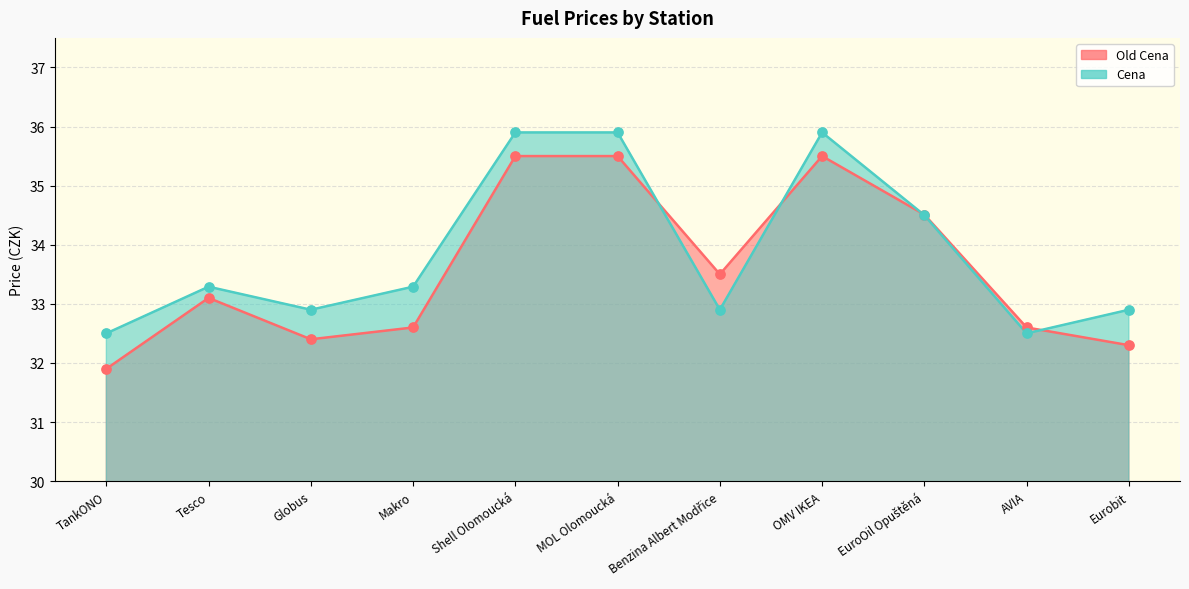

Which series has the widest spread of Y values?

Old Cena